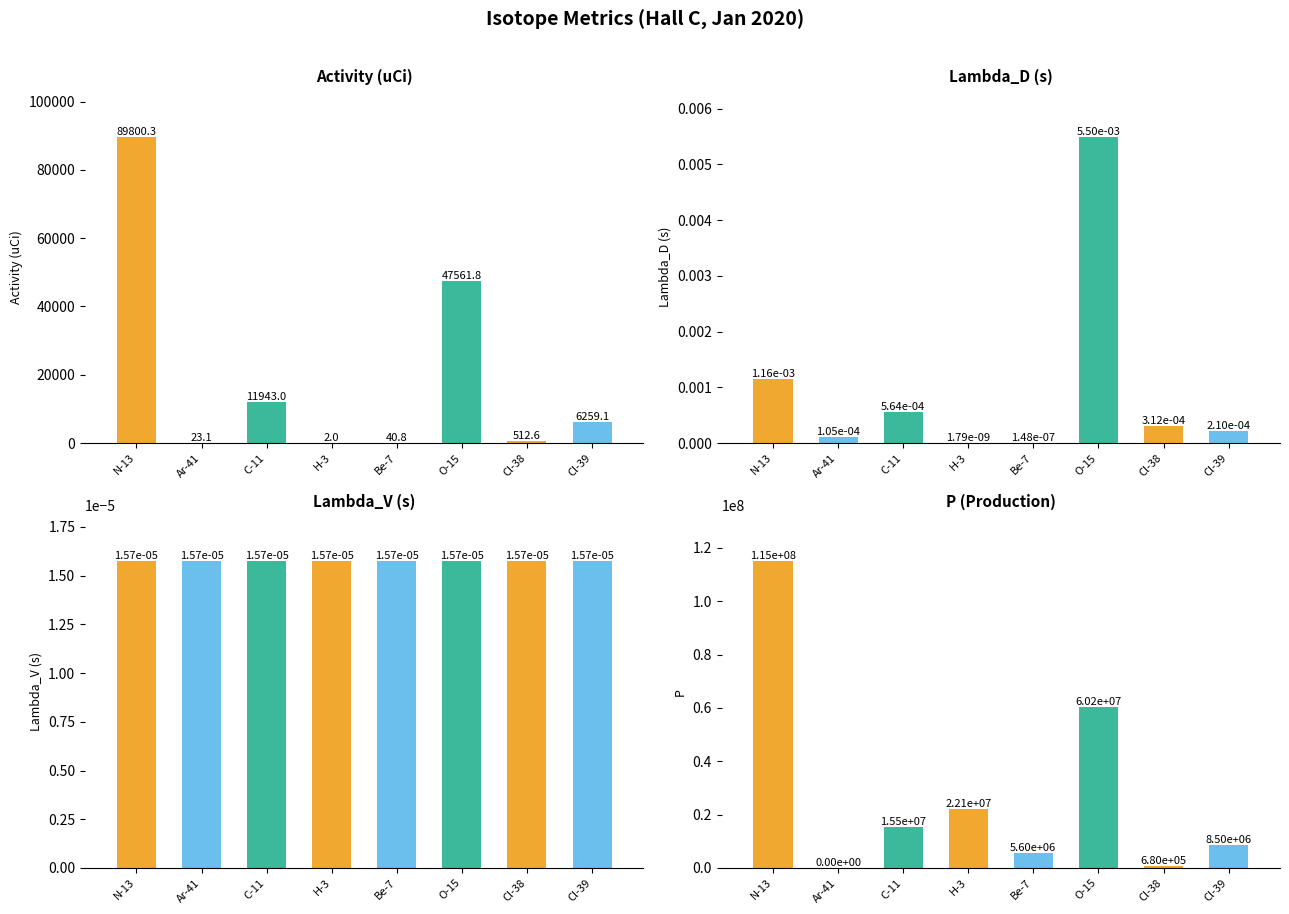

Where is Lambda_V (s) nearest to the value 0?

N-13